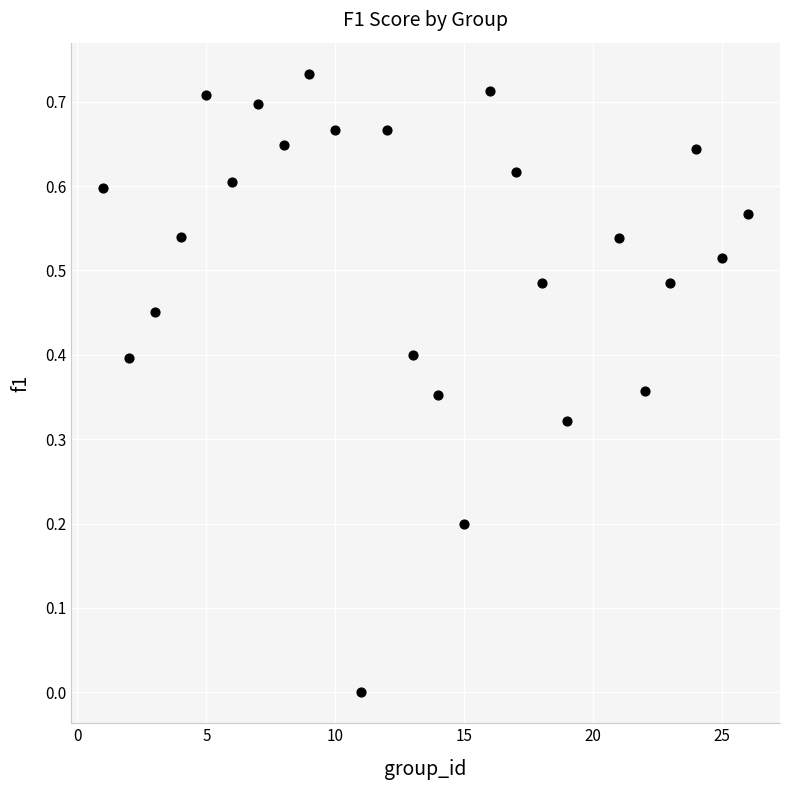

What is the range of X values (max minus min)?

25.0